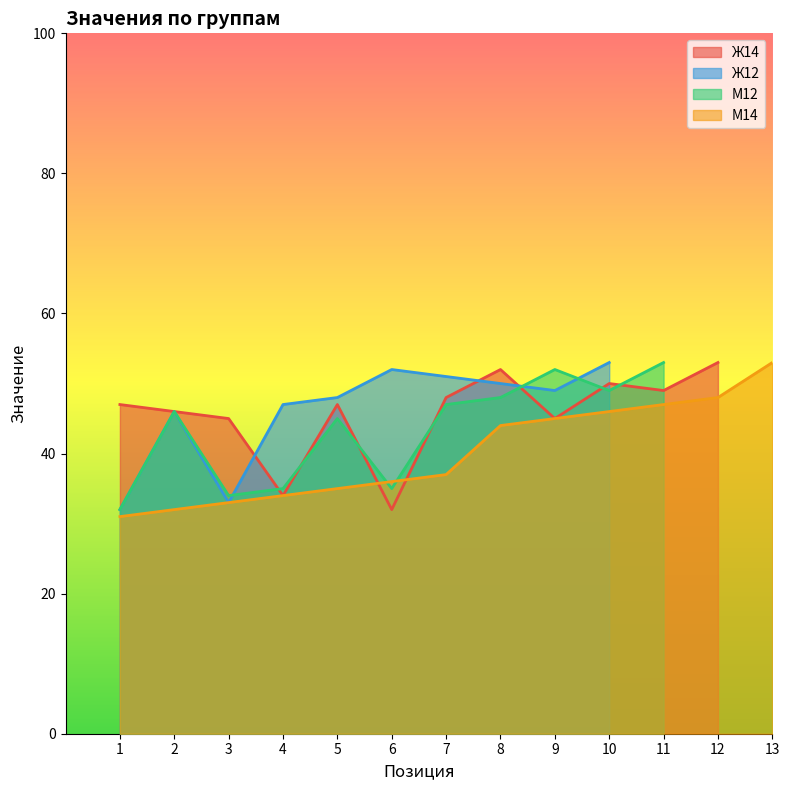

The value of Ж14 at 11 is 75. True or false?

False